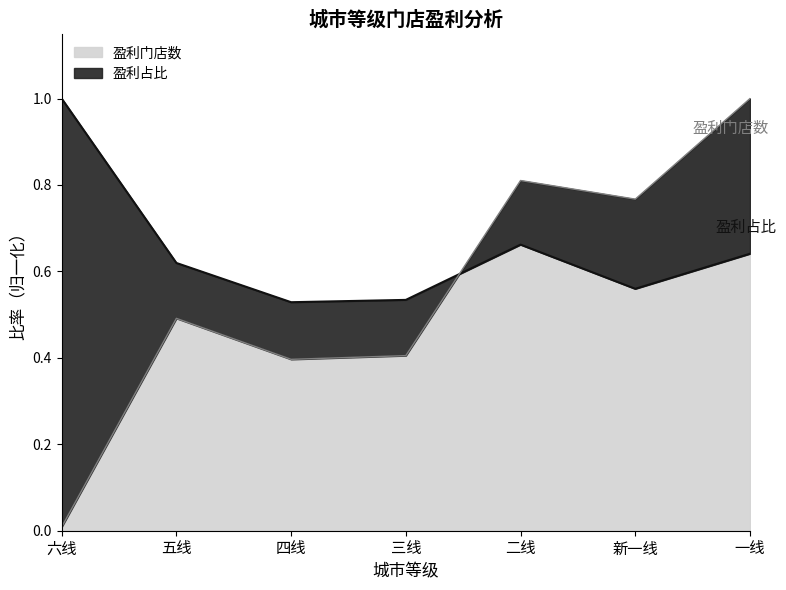

Which series has the largest total across all categories?

盈利占比